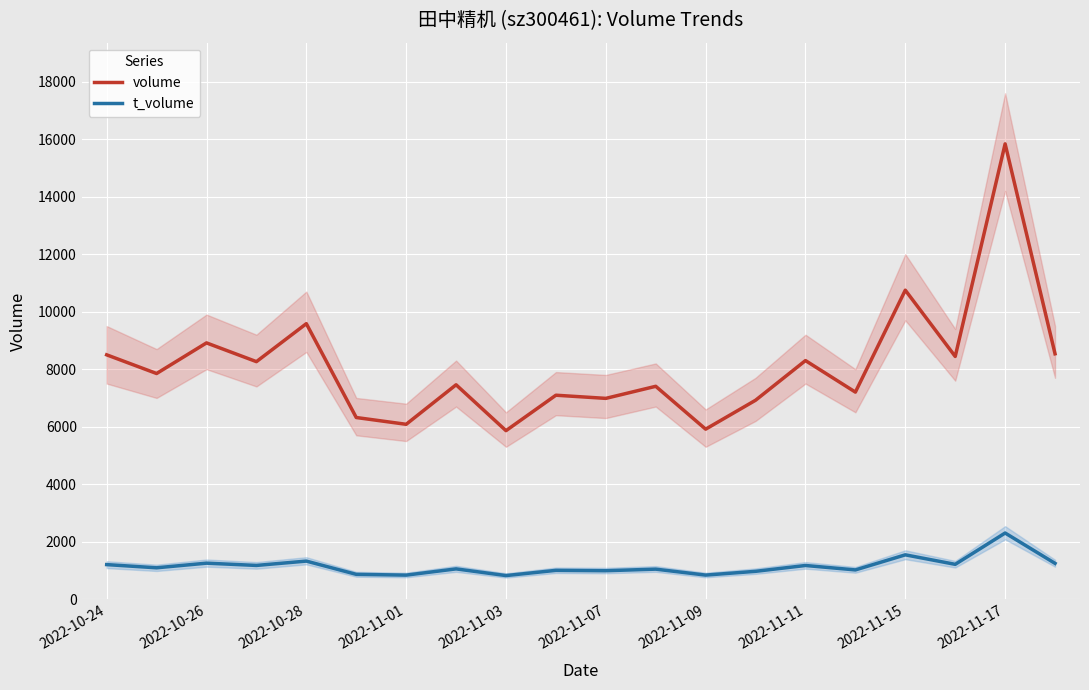

How many data points in t_volume are less than 1091?

10